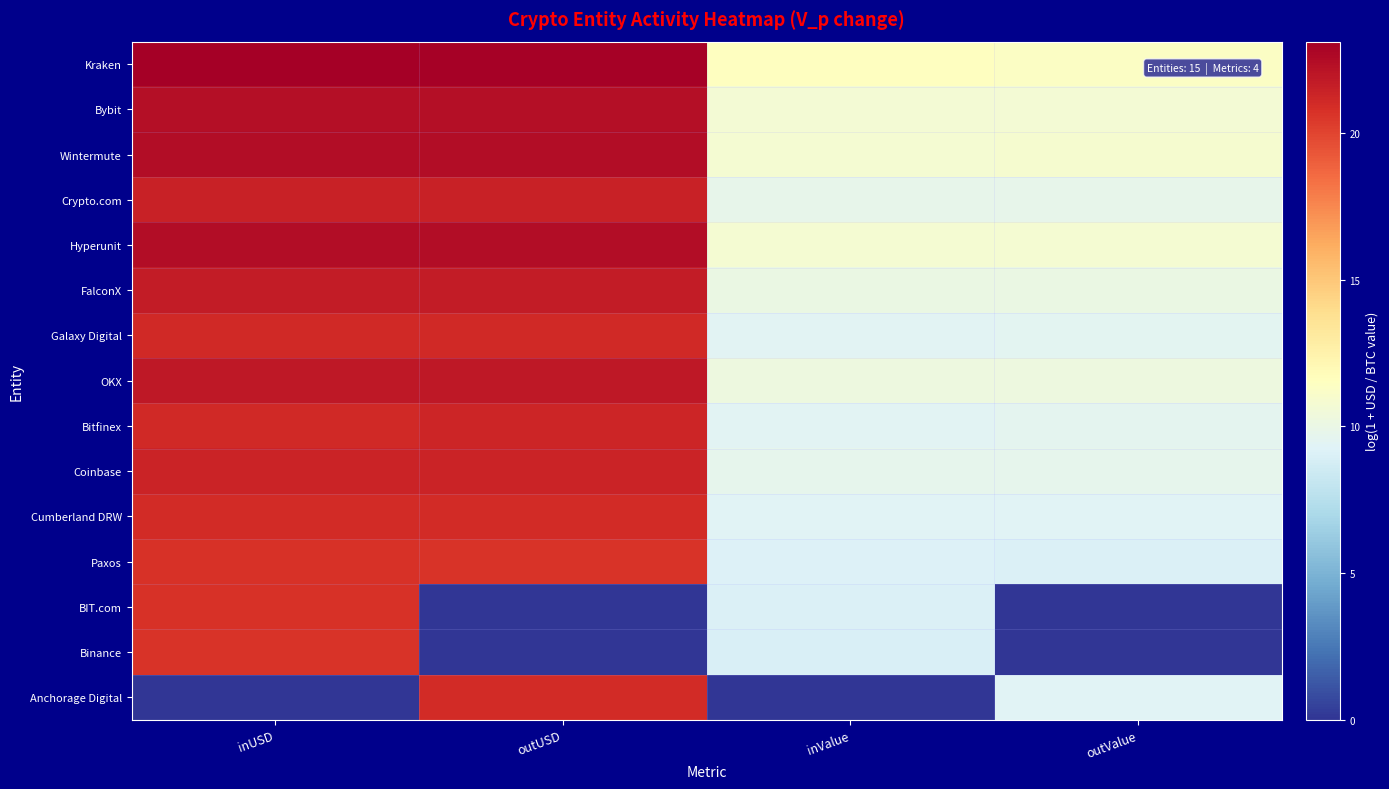

Rank the series at outUSD from highest to lowest value.

Kraken, Wintermute, Hyperunit, Bybit, OKX, FalconX, Crypto.com, Coinbase, Bitfinex, Galaxy Digital, Anchorage Digital, Cumberland DRW, Paxos, BIT.com, Binance